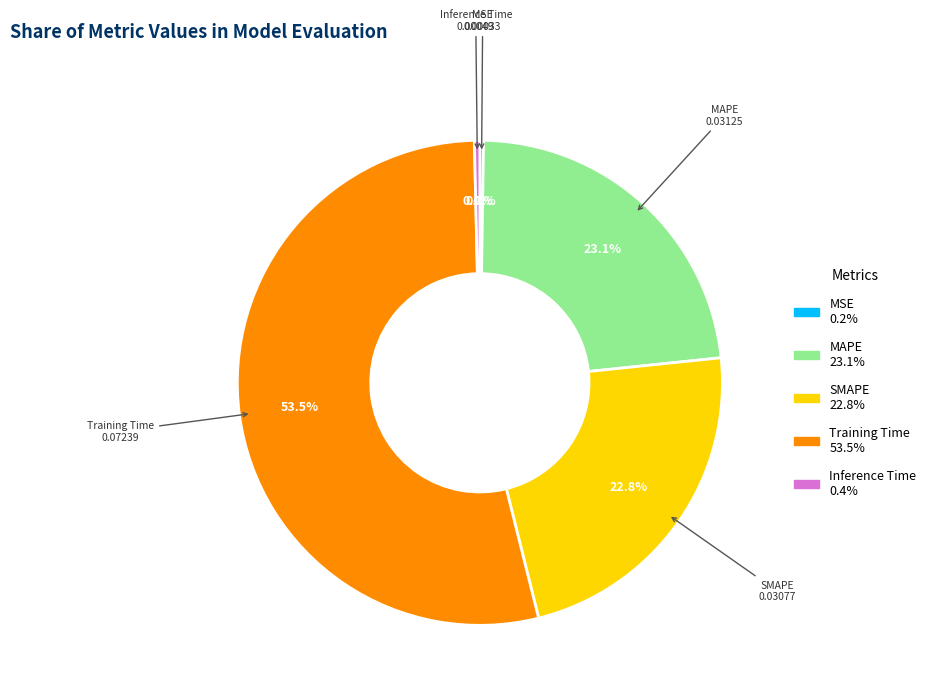

Count the number of slices in the pie.

5